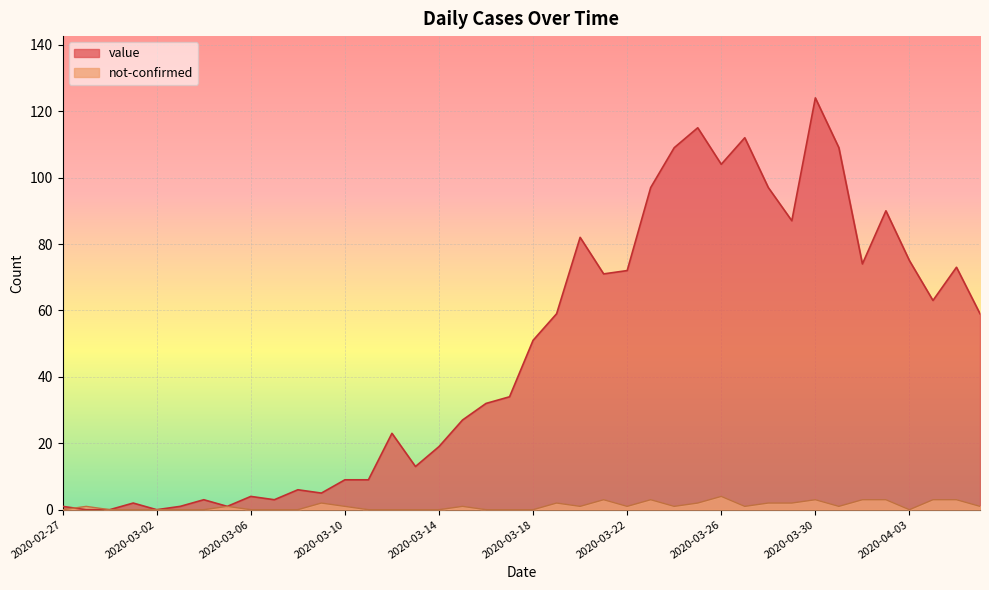

Reading left to right, transcribe all the data shown in this chart.

value: 1	0	0	2	0	1	3	1	4	3	6	5	9	9	23	13	19	27	32	34	51	59	82	71	72	97	109	115	104	112	97	87	124	109	74	90	75	63	73	59
not-confirmed: 0	1	0	0	0	0	0	1	0	0	0	2	1	0	0	0	0	1	0	0	0	2	1	3	1	3	1	2	4	1	2	2	3	1	3	3	0	3	3	1